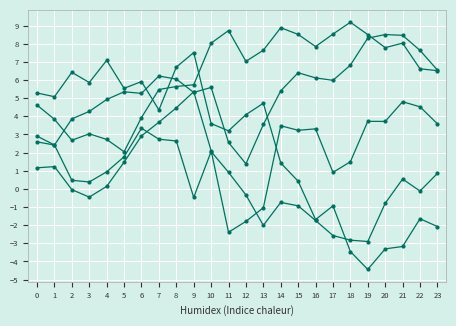

True or false: ATT8 has a value of 9.8 at 22.

False